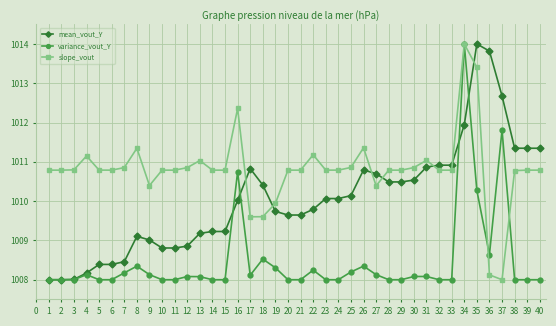

True or false: mean_vout_Y has a value of 450.7 at 1.

False